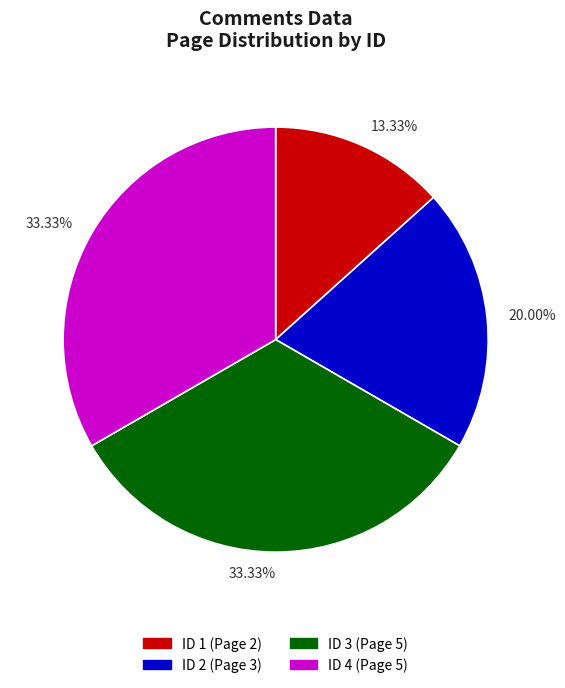

Is there a majority slice in this chart?

No